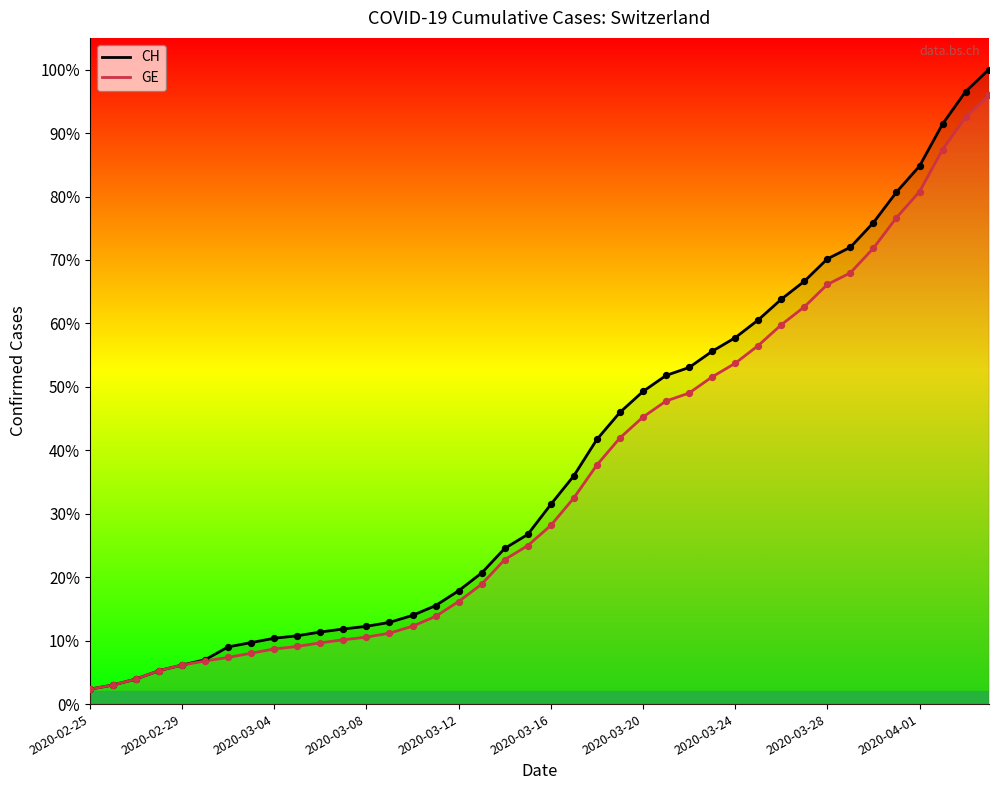

What is the total value across all series at 18?

7535